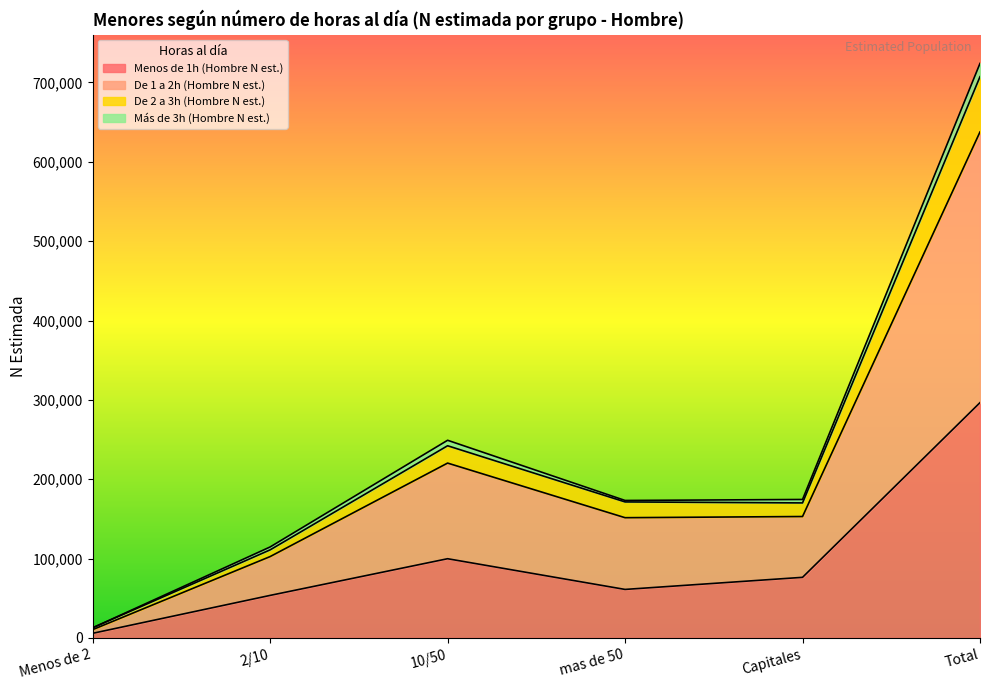

Where is the first local minimum for De 1 a 2h (Hombre N est.)?

Capitales